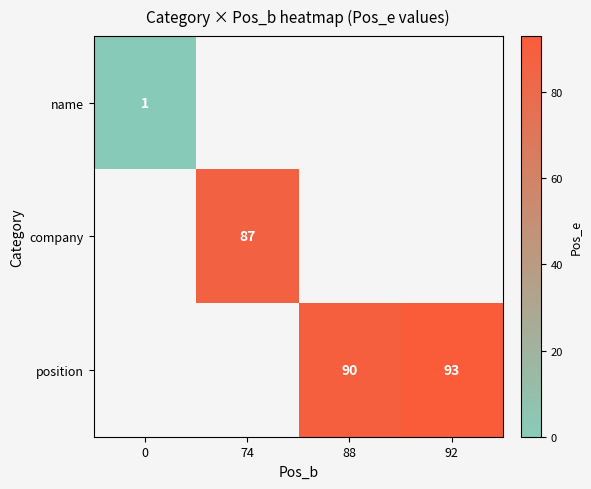

What is the sum of the position values at 92 and 88?

183